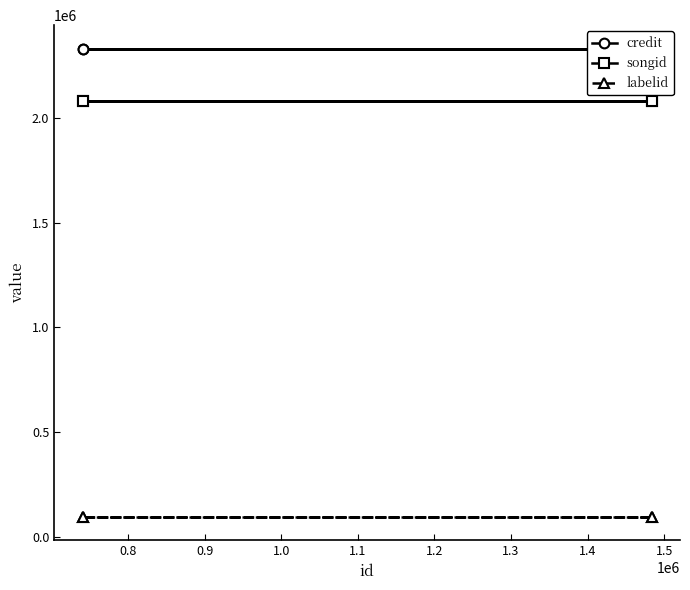

What is the value of the labelid point at the 2nd from the left?

96975